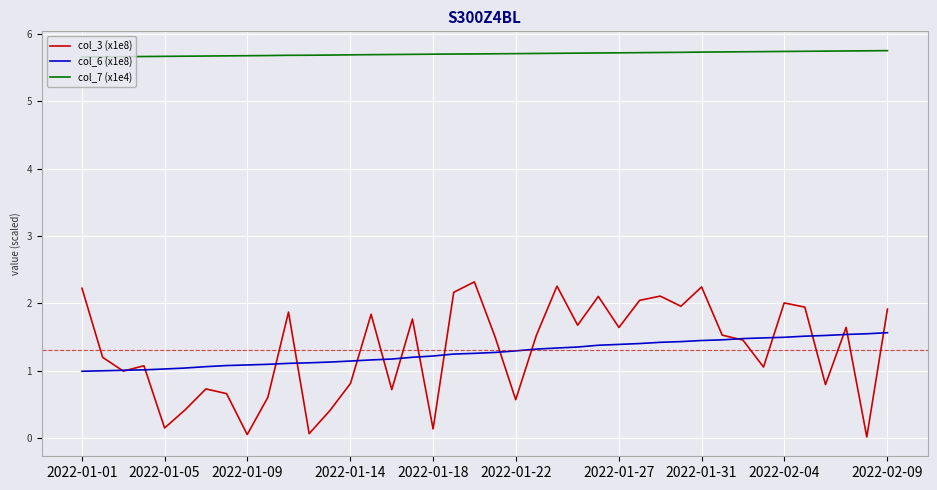

Count the number of data series in this chart.

3